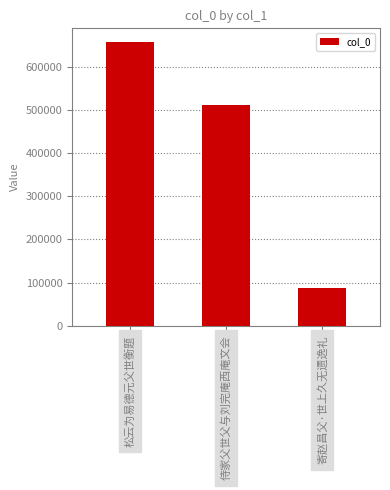

Reading left to right, what are all the values shown in this chart?

656843	512871	88431